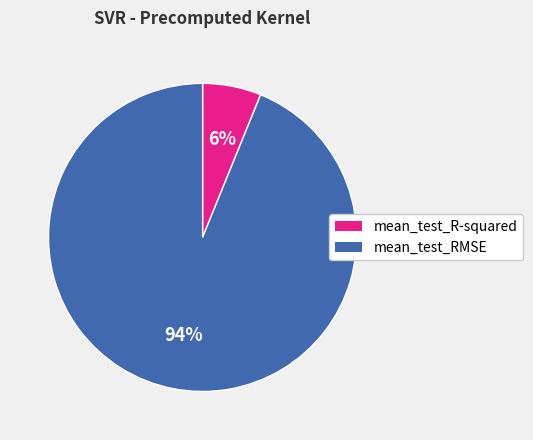

Is it true that mean_test_RMSE is 99% of the pie?

False